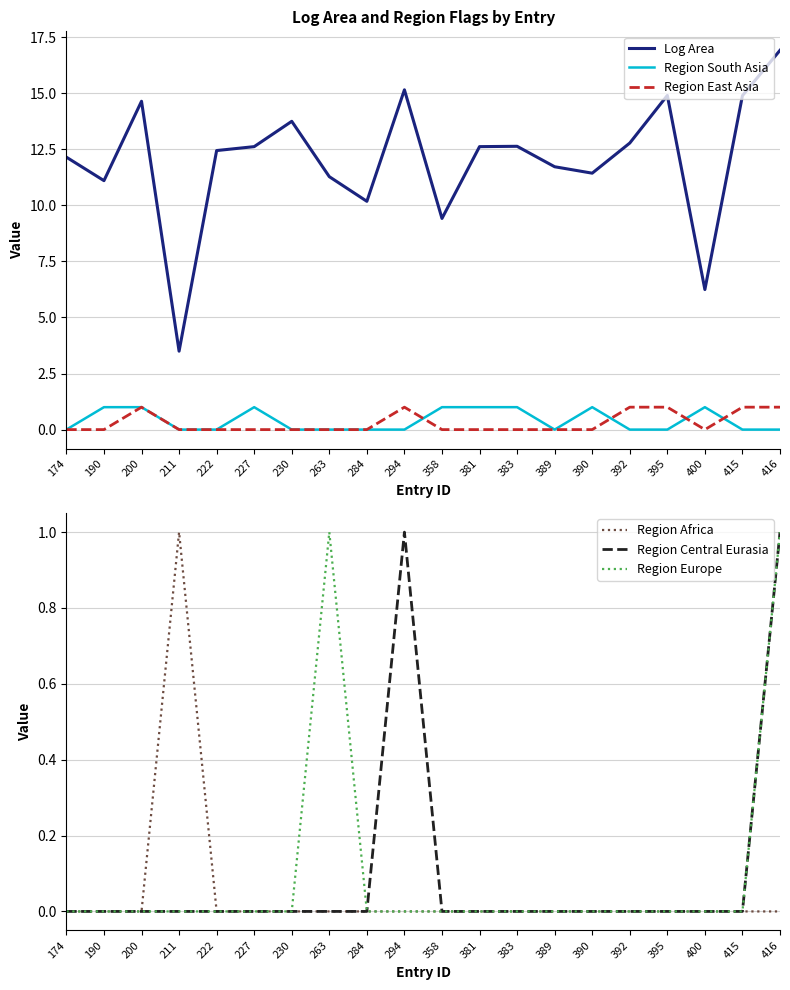

True or false: Log Area and Region South Asia intersect in this chart.

False